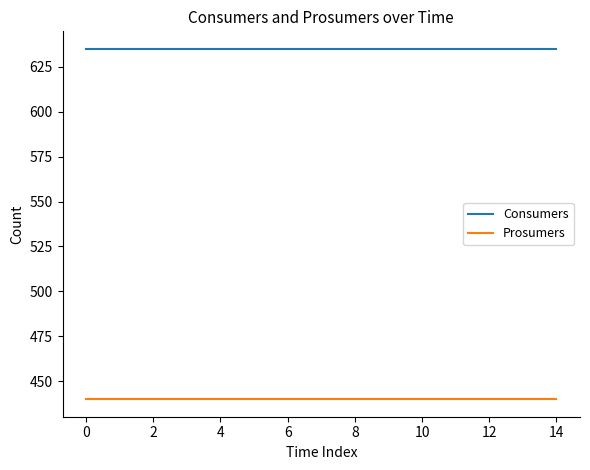

What is the sum of all Consumers values?

9525